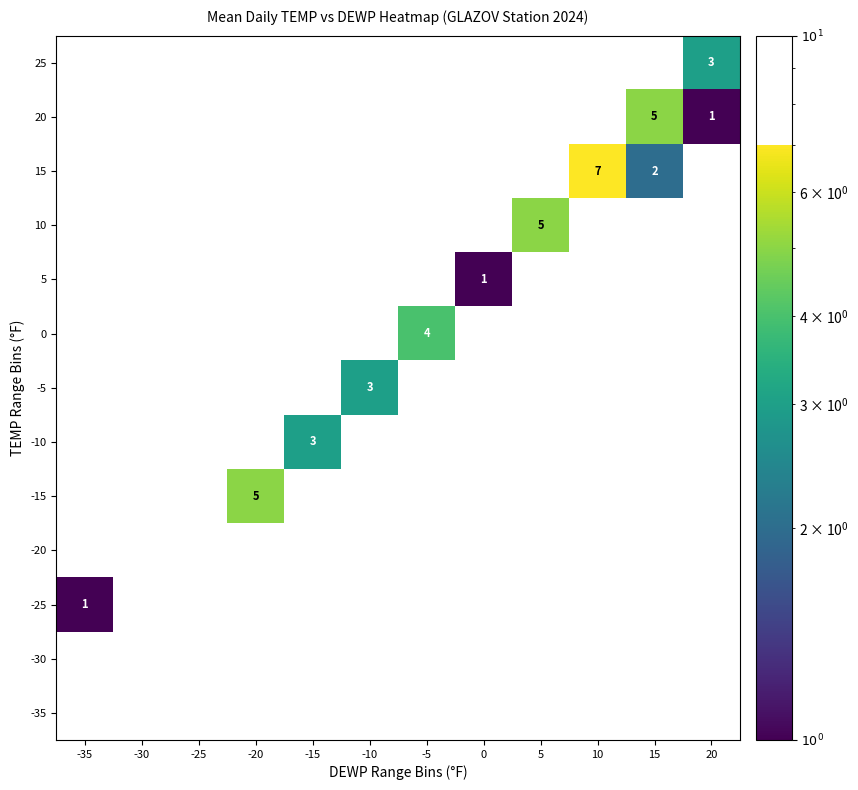

Rank the series at 10 from highest to lowest value.

-35, -30, -25, -20, -15, -10, -5, 0, 5, 10, 15, 20, 25